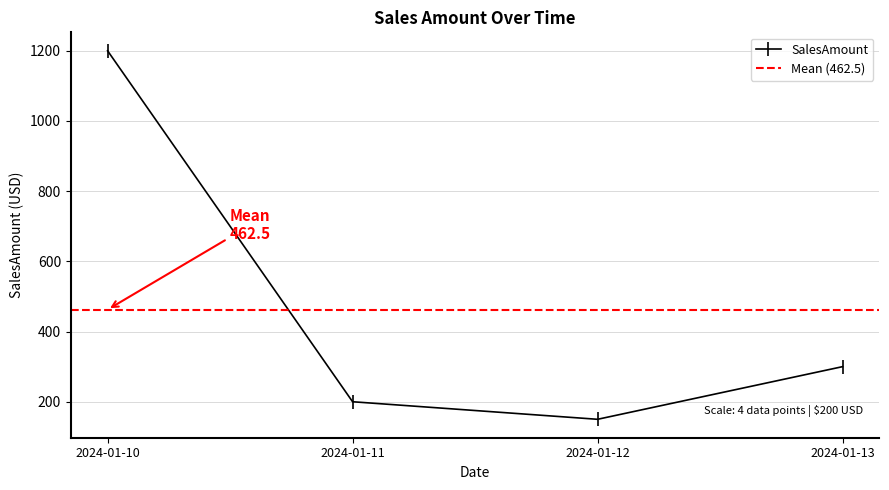

How many data points are less than 300?

2